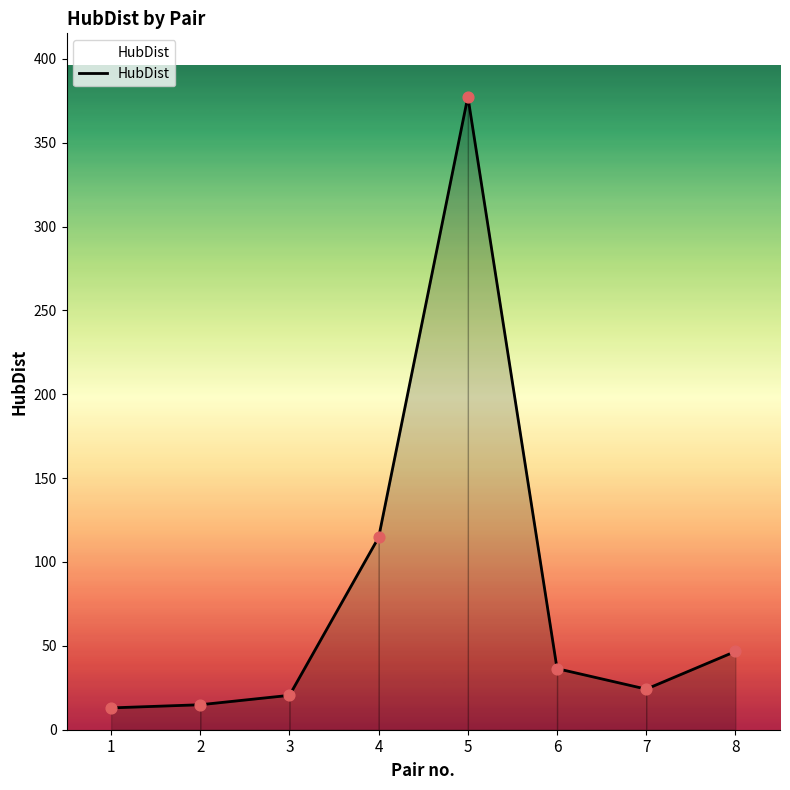

What is the change in value from 1 to 6?

+23.4